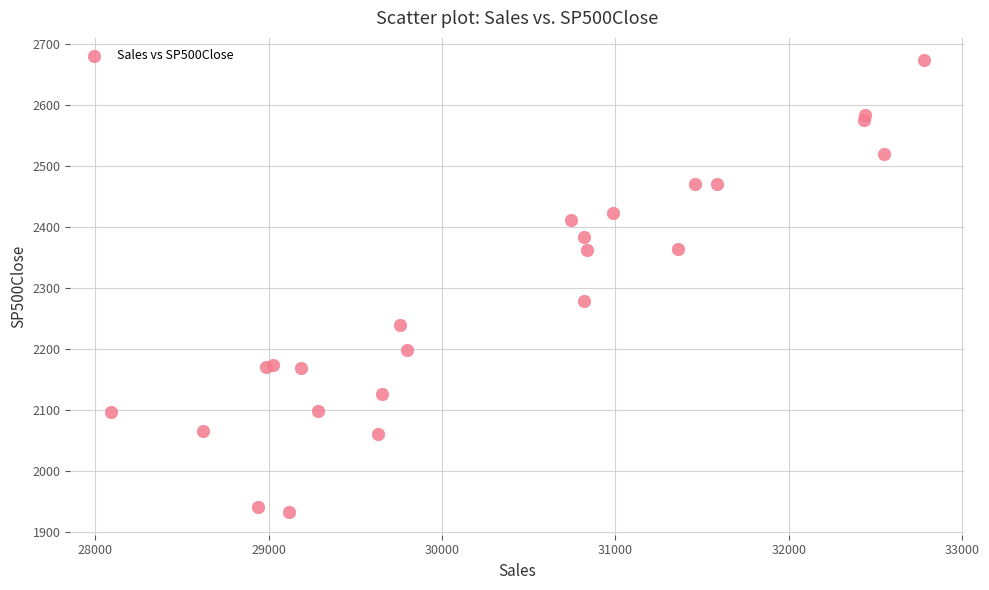

What Y value in the scatter plot is closest to 2302?

2278.9